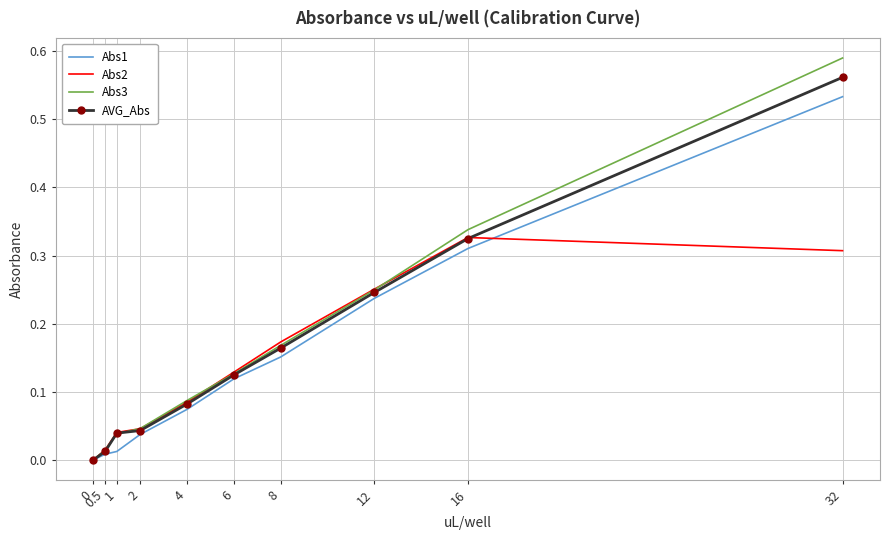

How many series are shown in this chart?

4